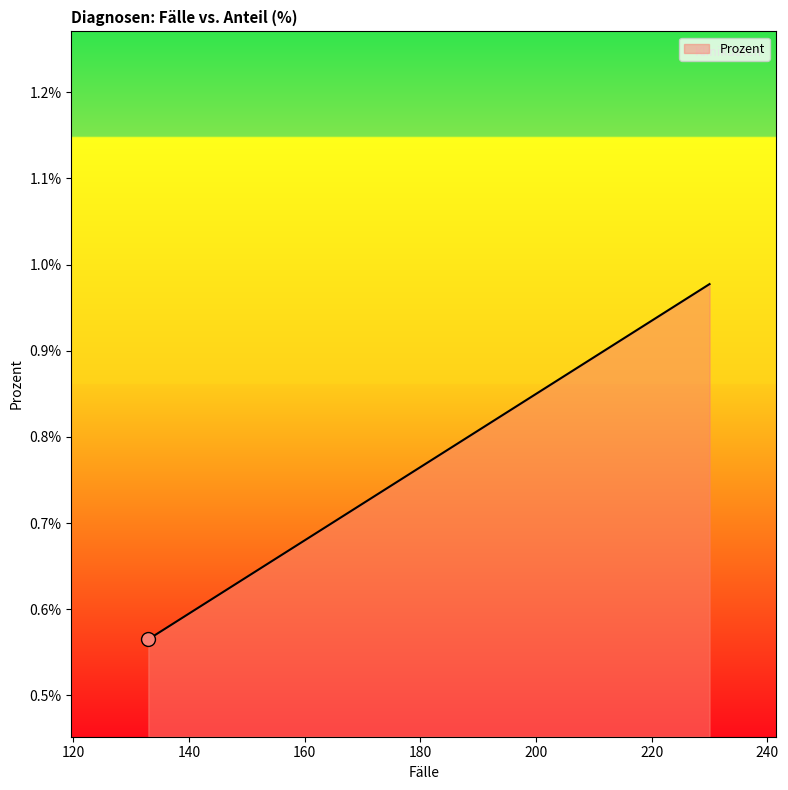

At which label is the value closest to 0?

133